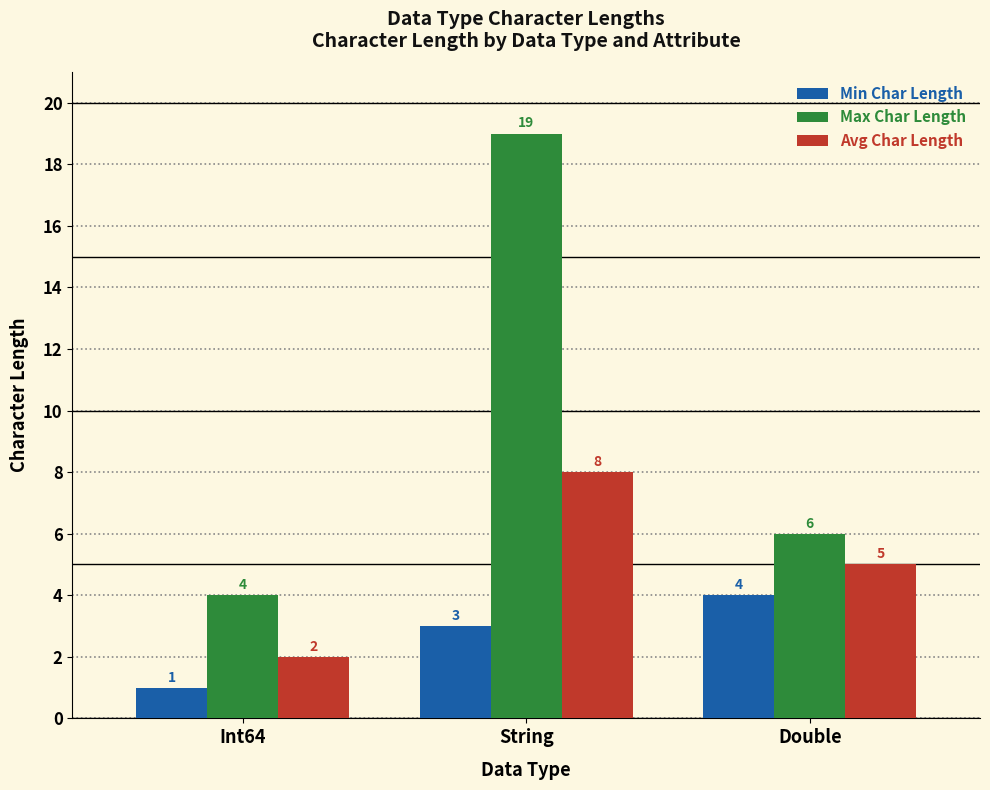

What are all the series names shown in the legend?

Min Char Length, Max Char Length, Avg Char Length